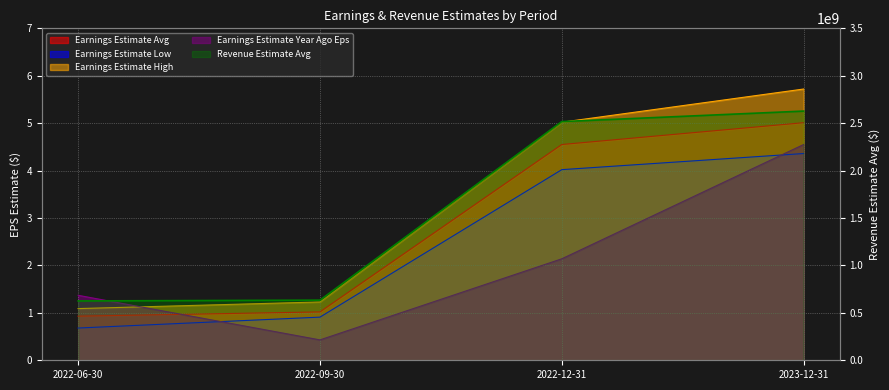

Reading right to left, what are all the values shown in this chart?

Earnings Estimate Avg: 2023-12-31=5.0	2022-12-31=4.5	2022-09-30=1.0	2022-06-30=0.9
Earnings Estimate Low: 2023-12-31=4.4	2022-12-31=4.0	2022-09-30=0.9	2022-06-30=0.7
Earnings Estimate High: 2023-12-31=5.7	2022-12-31=5.0	2022-09-30=1.2	2022-06-30=1.1
Earnings Estimate Year Ago Eps: 2023-12-31=4.5	2022-12-31=2.1	2022-09-30=0.4	2022-06-30=1.4
Revenue Estimate Avg: 2023-12-31=2627500000.0	2022-12-31=2516730000.0	2022-09-30=633970000.0	2022-06-30=625690000.0